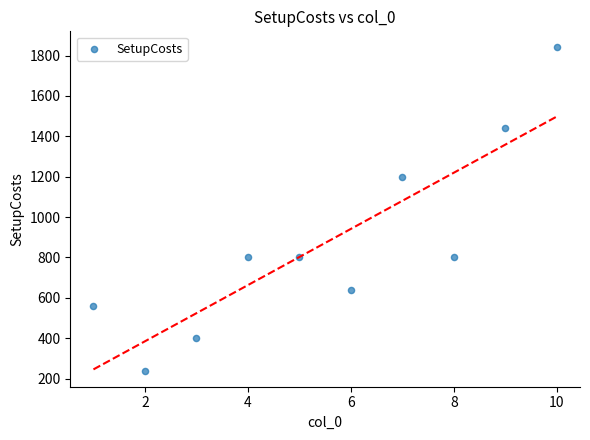

What Y value in the scatter plot is closest to 1040?

1200